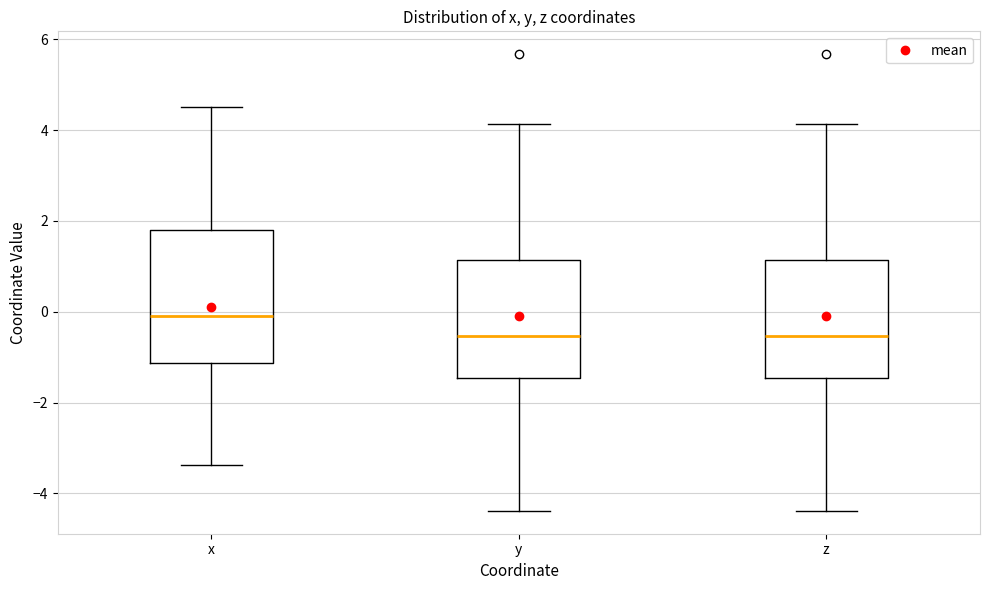

Which box's median line is the highest?

x